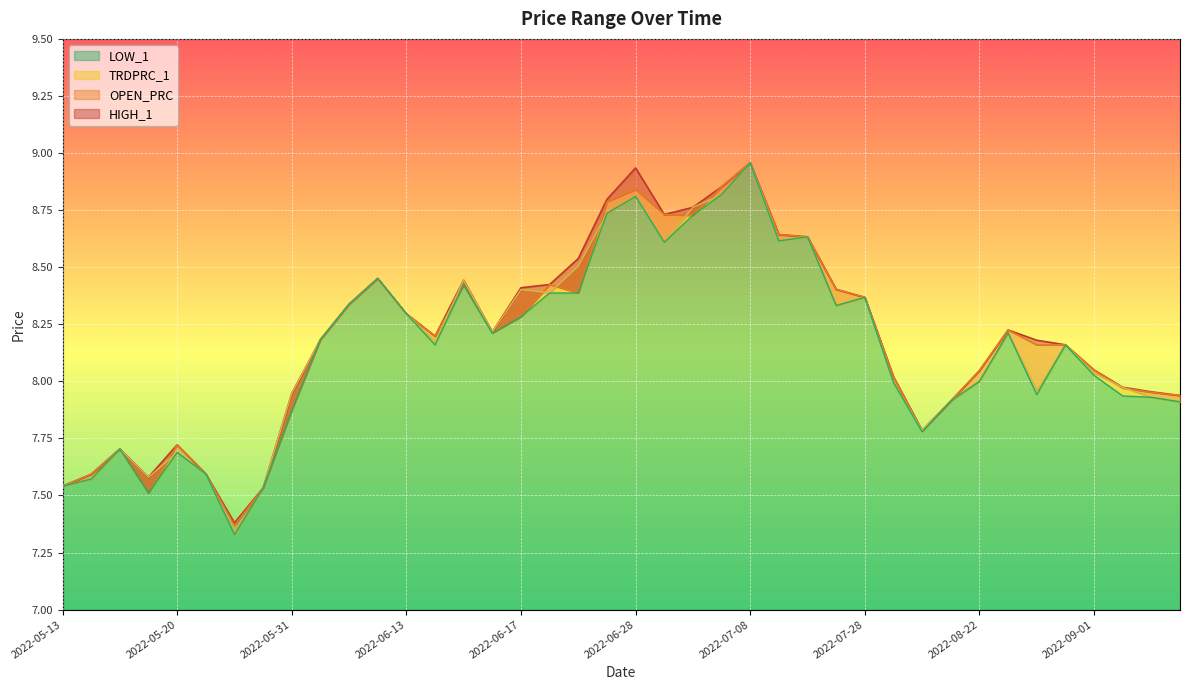

How many categories are shown in the chart?

40